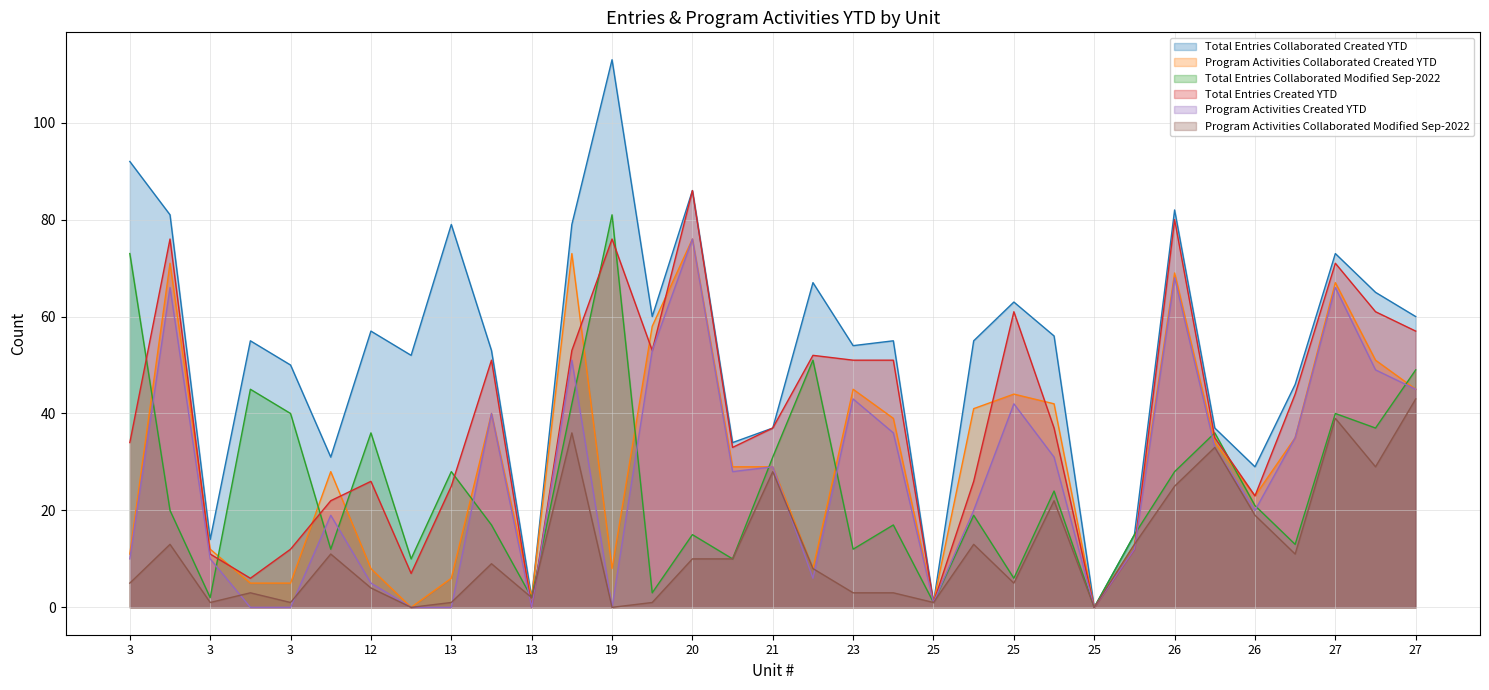

Which series has the largest range (max minus min)?

Total Entries Collaborated Created YTD